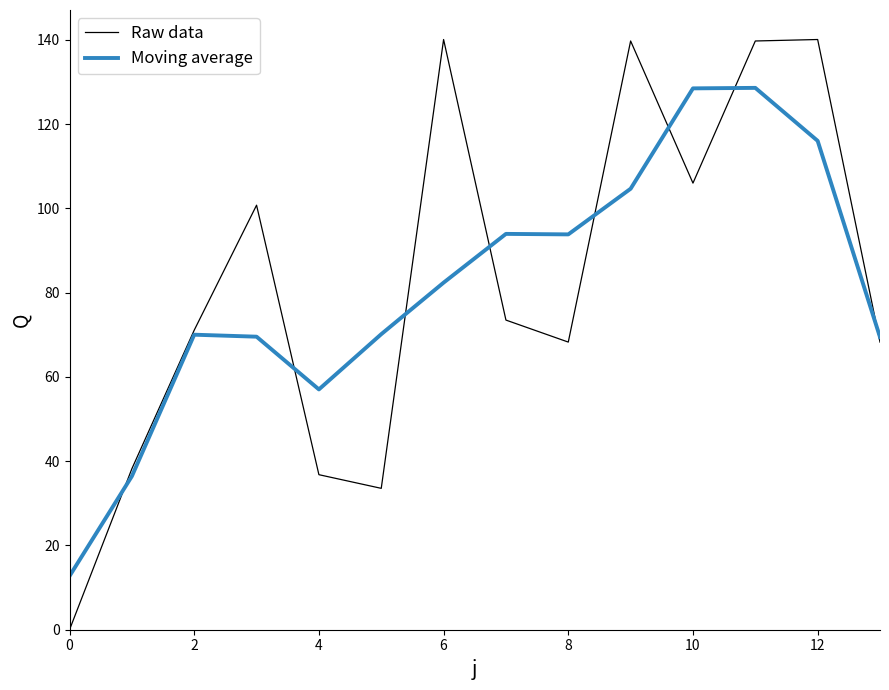

What is the maximum value shown in the chart?

140.1